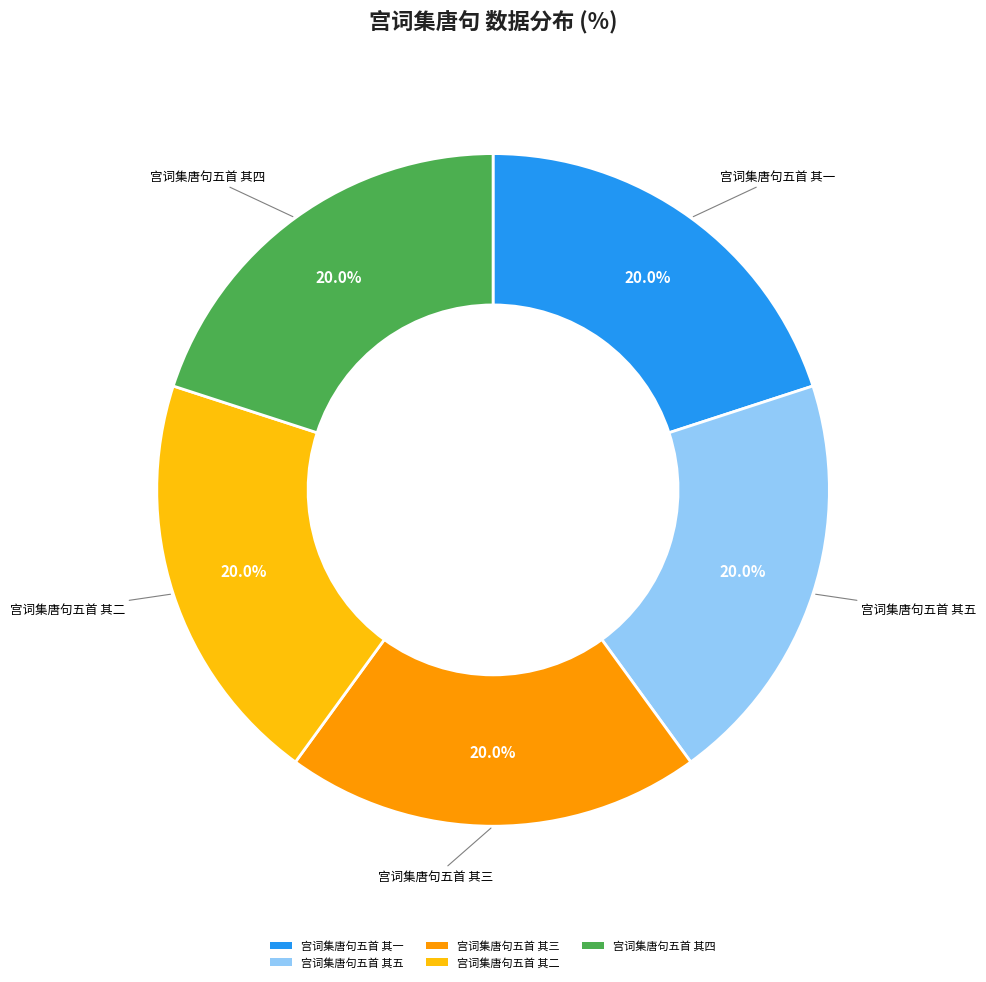

How much of the chart is everything except 宫词集唐句五首 其一?

80.0%